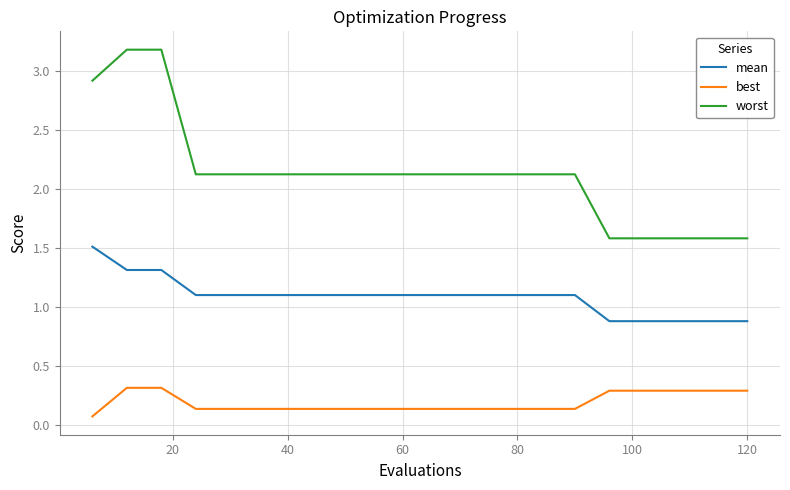

What is the difference between the maximum and minimum values in the worst series?

1.6